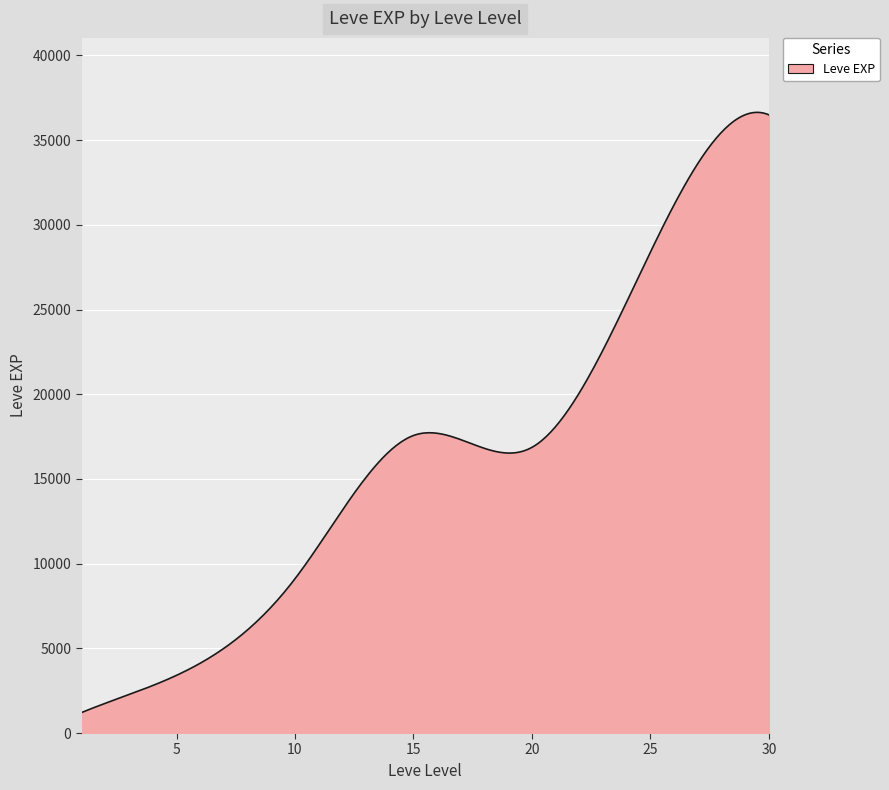

What is the smallest value displayed?

1213.3